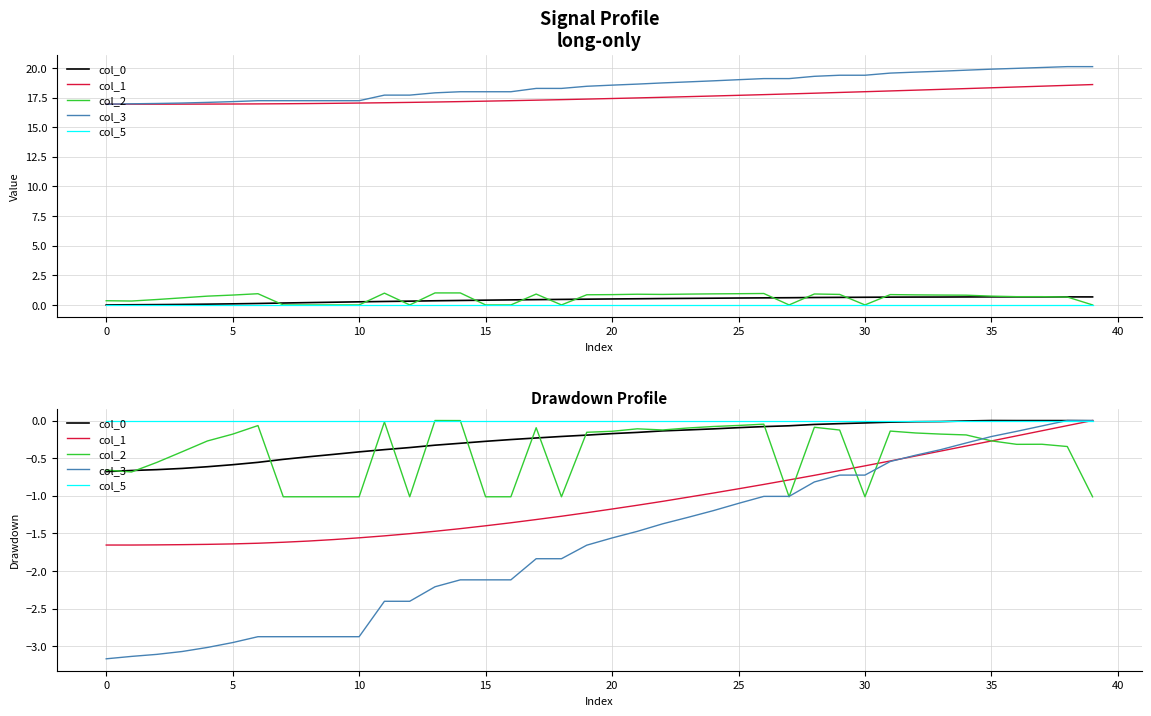

Which category has the highest value in the col_0 series?

35